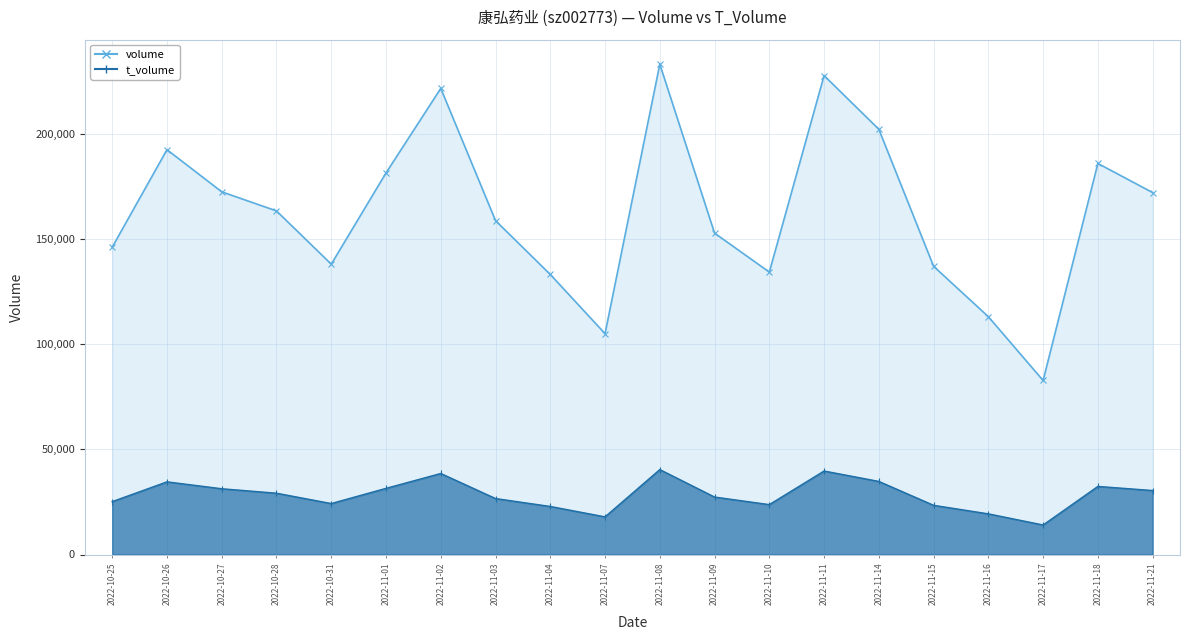

What position from the left is 2022-11-04?

9